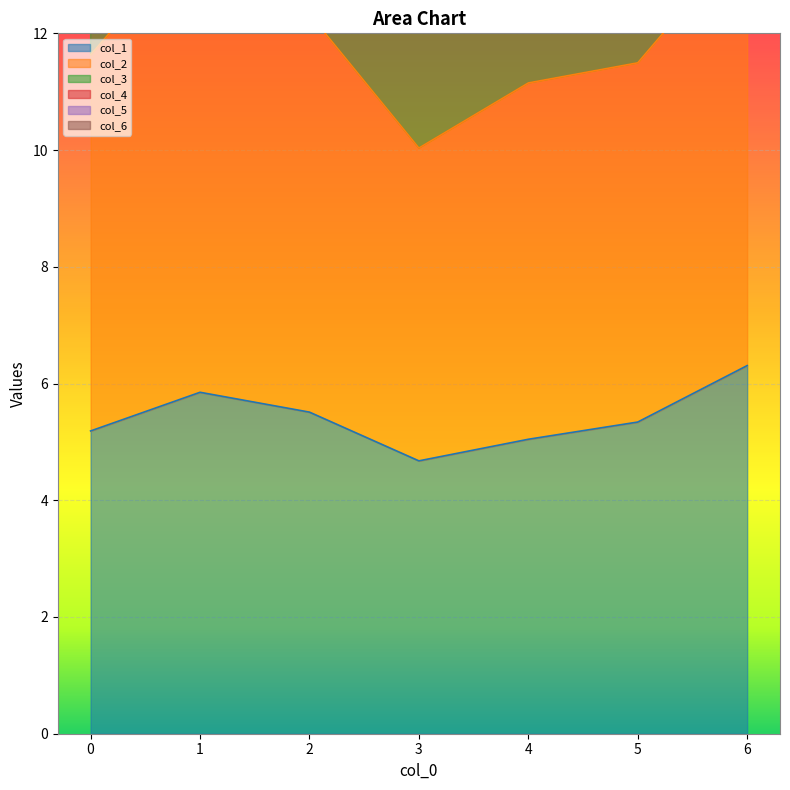

What is the sum of all col_3 values?

173.3